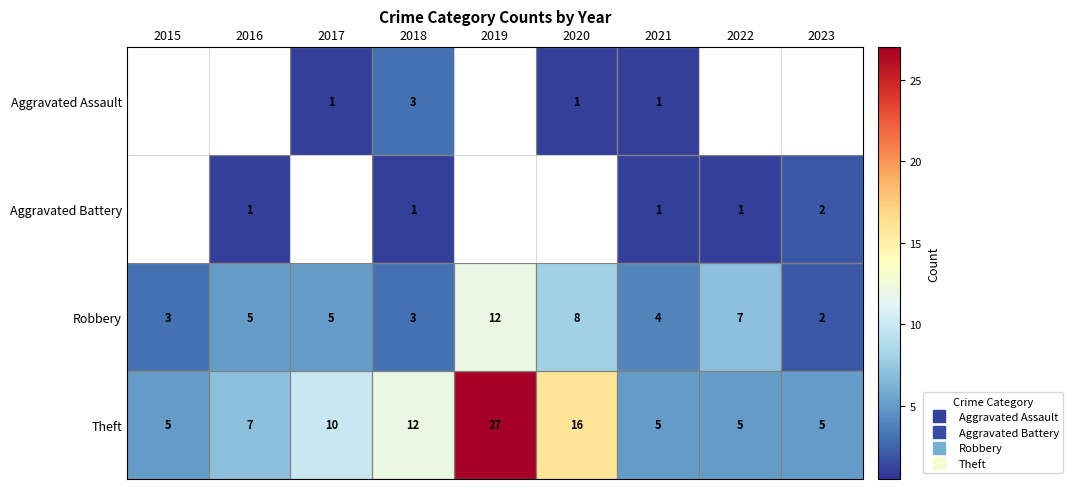

The Robbery series shows 1 at 2015. True or false?

False